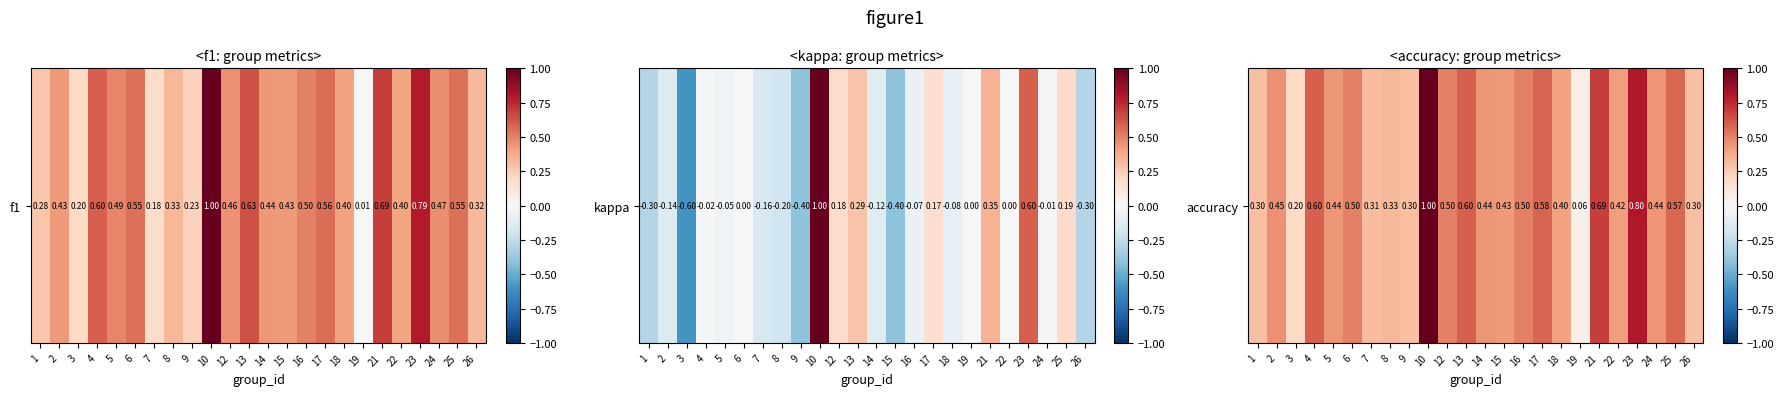

At which category does the chart reach its minimum across all series?

19